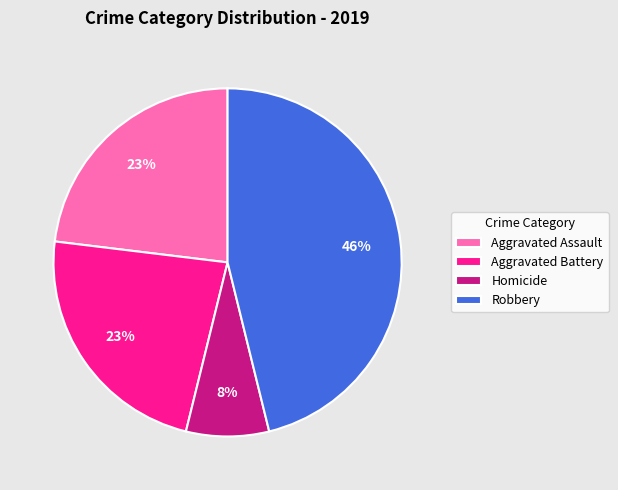

Does Aggravated Assault account for over 50% of the chart?

No